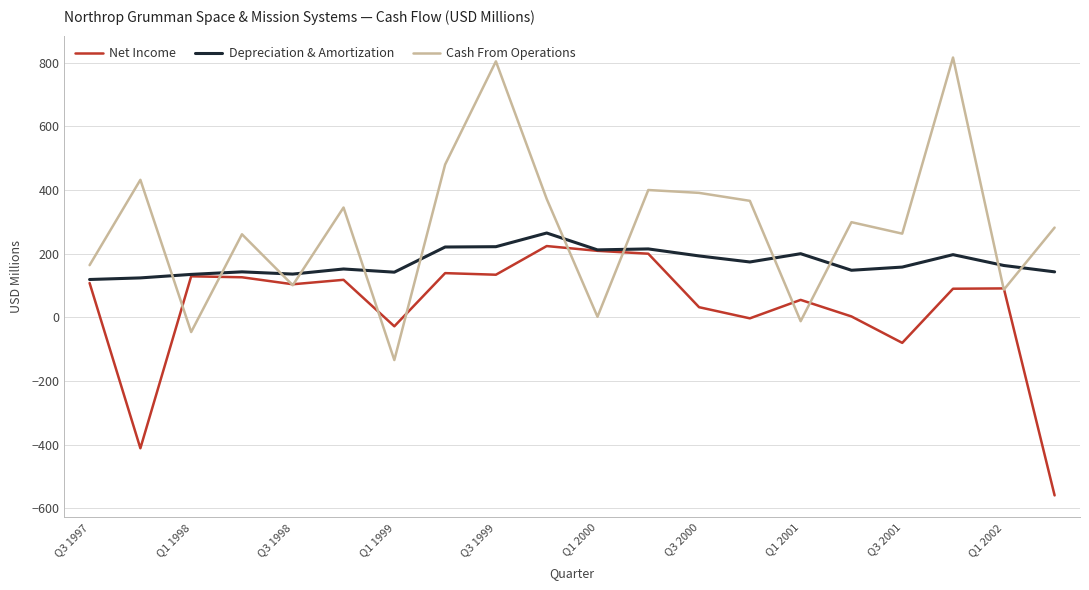

After their last crossing, which series has the higher values: Cash From Operations or Depreciation & Amortization?

Cash From Operations